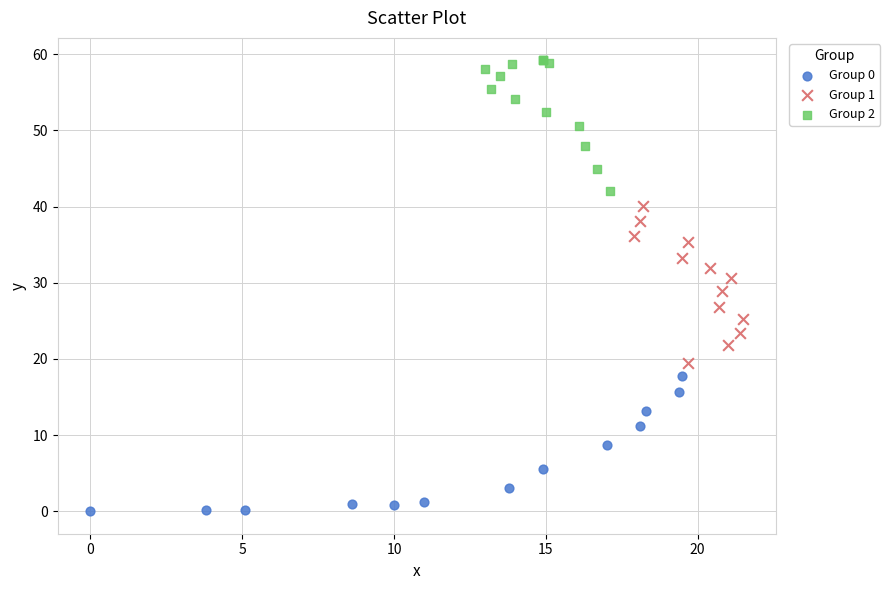

Which series reaches the minimum Y coordinate?

Group 0